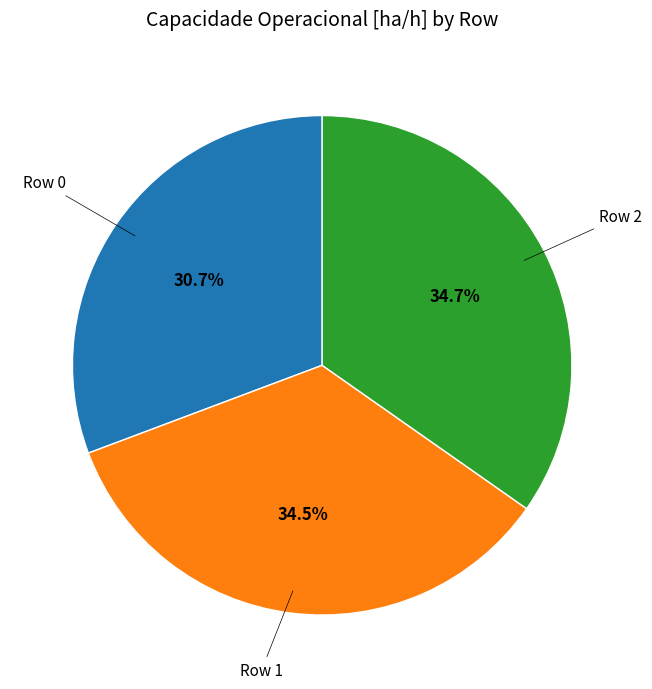

Does any single category account for the majority?

No